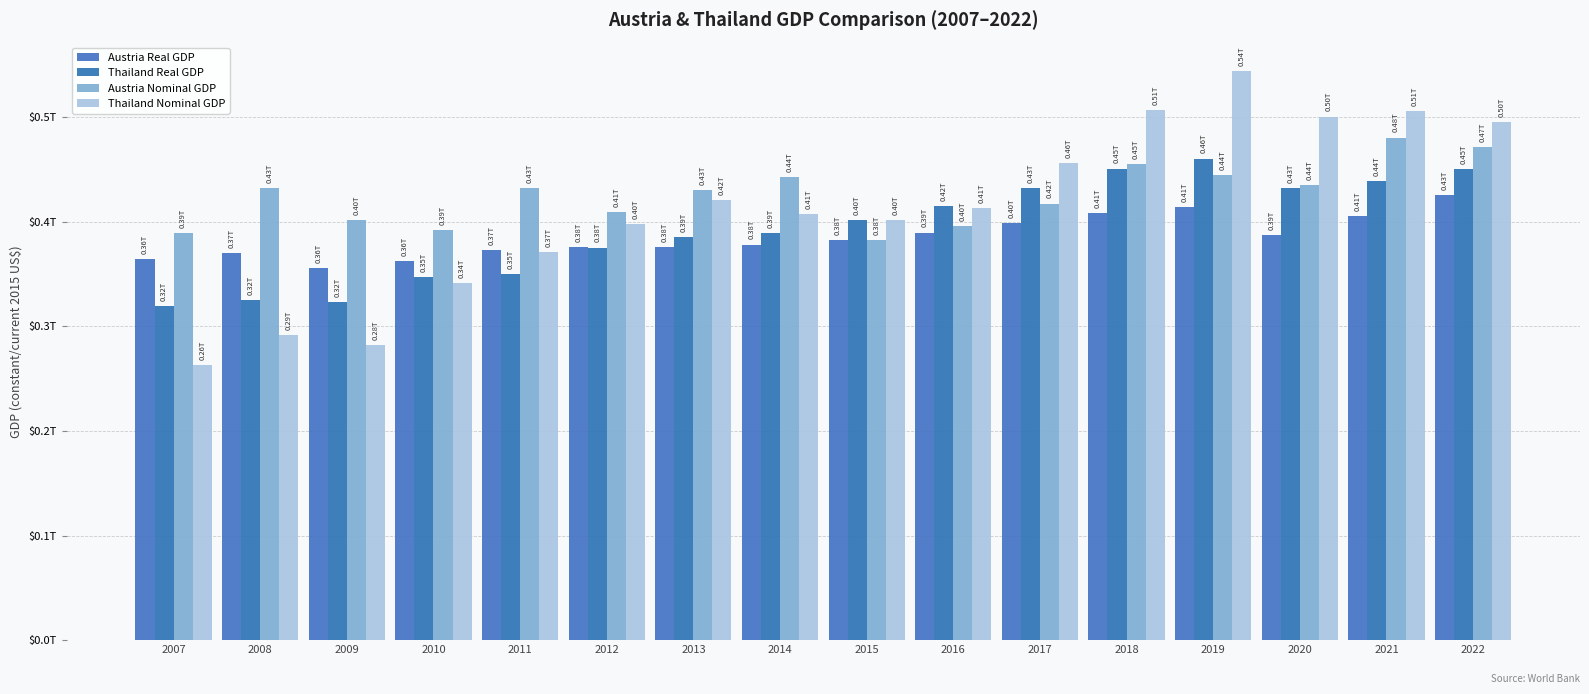

Reading left to right, what are all the values shown in this chart?

Austria Real GDP: 2007=364484726093.5	2008=369807747327.8	2009=355886045571.7	2010=362424005611.5	2011=373016924602.9	2012=375555101767.2	2013=375650886015.0	2014=378134963330.7	2015=381971148530.5	2016=389570224508.7	2017=398368950204.7	2018=408030932405.3	2019=414222347188.8	2020=387488567518.4	2021=405145843845.5	2022=425390748326.4
Thailand Real GDP: 2007=319452161526.1	2008=324964943799.6	2009=322720676649.2	2010=346967941415.3	2011=349882930409.0	2012=375224238005.9	2013=385308372754.4	2014=389101613713.1	2015=401296242133.9	2016=415081400963.3	2017=432422177919.1	2018=450682805586.8	2019=460212753988.9	2020=432291986906.5	2021=438742195046.4	2022=450126385467.8
Austria Nominal GDP: 2007=389185571506.0	2008=432051935643.0	2009=401758735822.2	2010=392275107258.7	2011=431685217367.5	2012=409401816050.5	2013=430190979706.0	2014=442584815286.0	2015=381971148530.5	2016=395837353031.5	2017=417261151845.0	2018=454991174096.1	2019=444621176100.5	2020=435225238000.4	2021=480368403893.4	2022=471400066091.2
Thailand Nominal GDP: 2007=262942624565.3	2008=291382985569.0	2009=281710629173.2	2010=341104766329.2	2011=370818735569.9	2012=397558329542.0	2013=420333659152.6	2014=407339036017.2	2015=401296242133.9	2016=413366345843.7	2017=456356812774.6	2018=506754212433.0	2019=543976695638.8	2020=500457261548.1	2021=505568057004.2	2022=495340592811.2